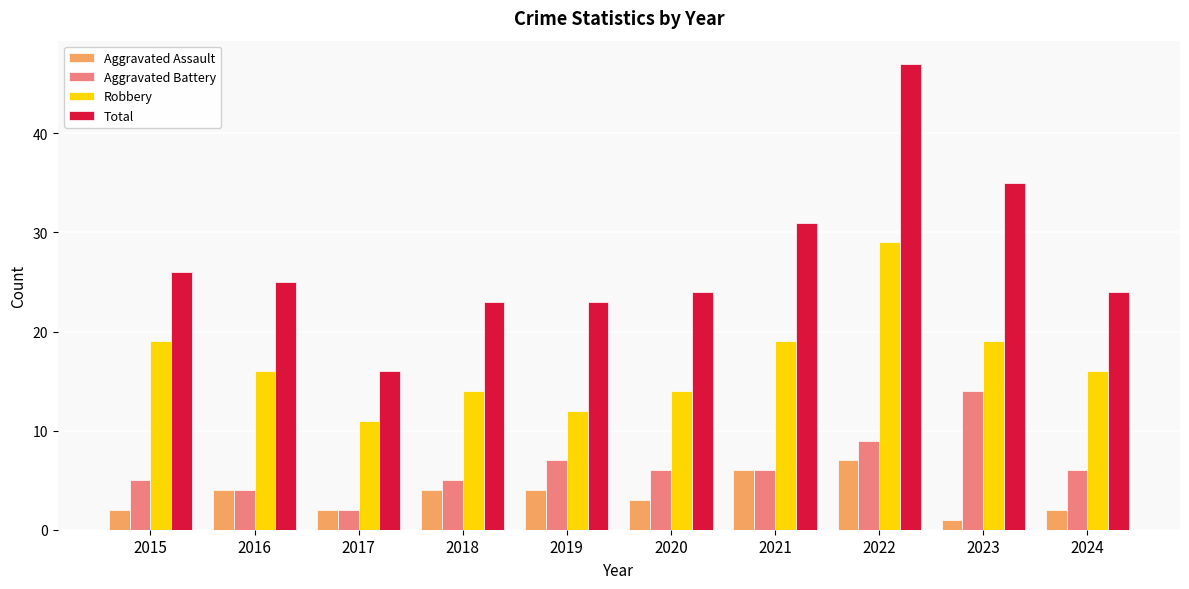

What is the difference between the highest and lowest values at 2018?

19